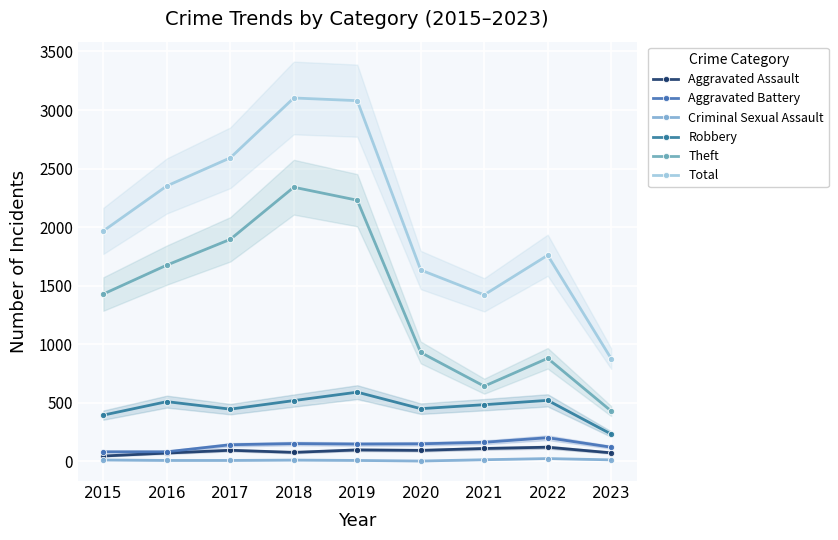

At which category is the sum across all series the highest?

2018